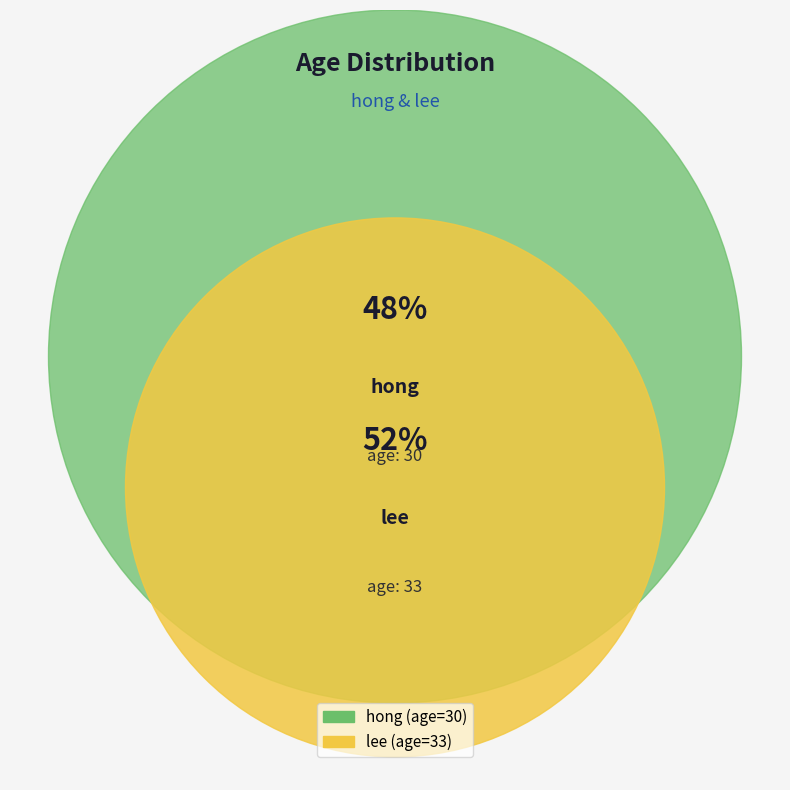

Count the number of slices in the pie.

2